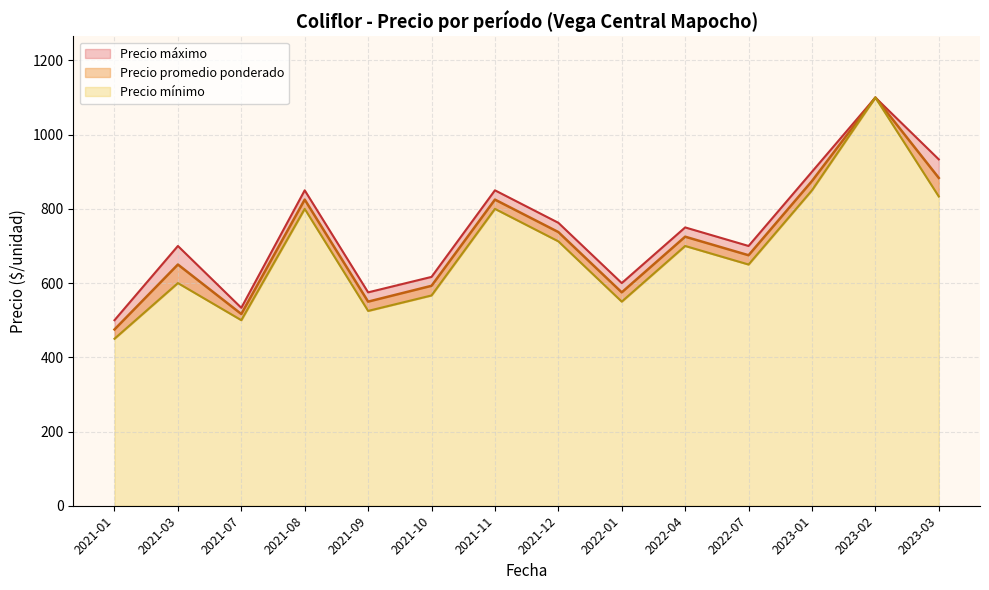

Does the chart display data point markers on the line(s)?

No